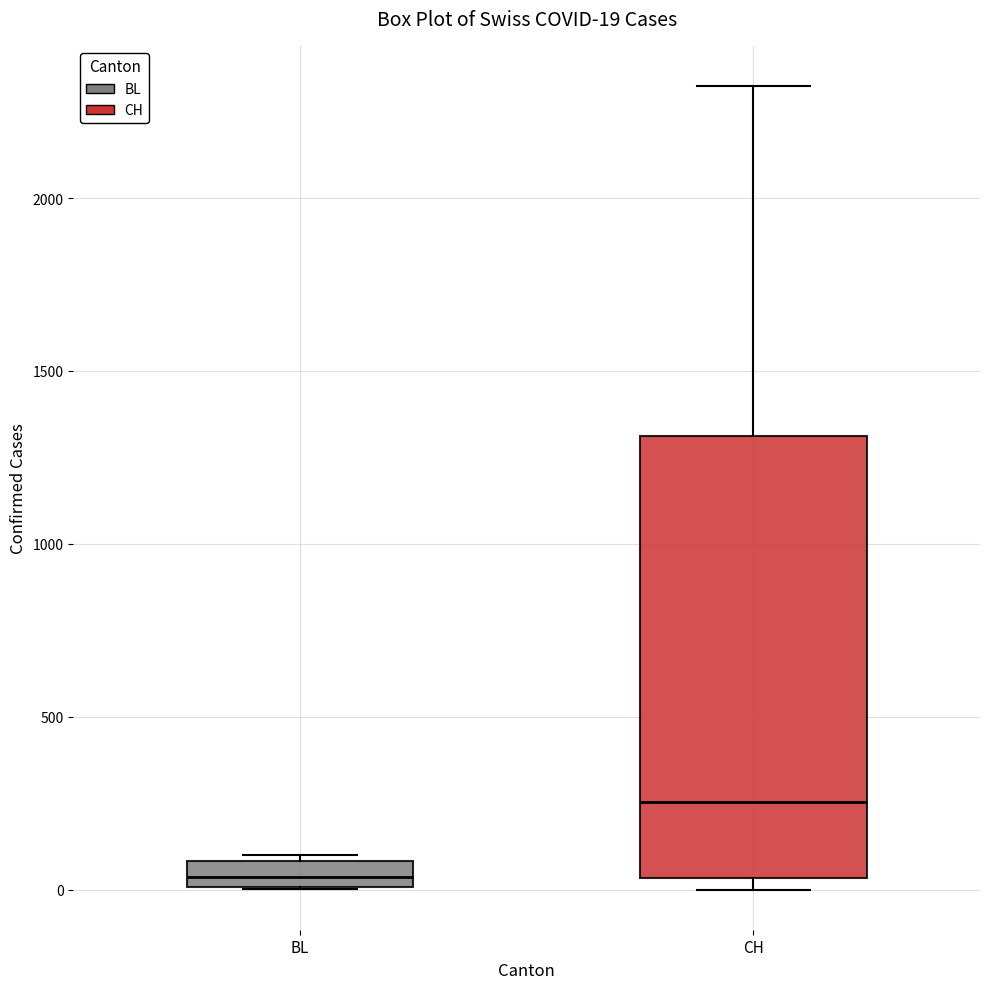

Which box's median line is the highest?

CH